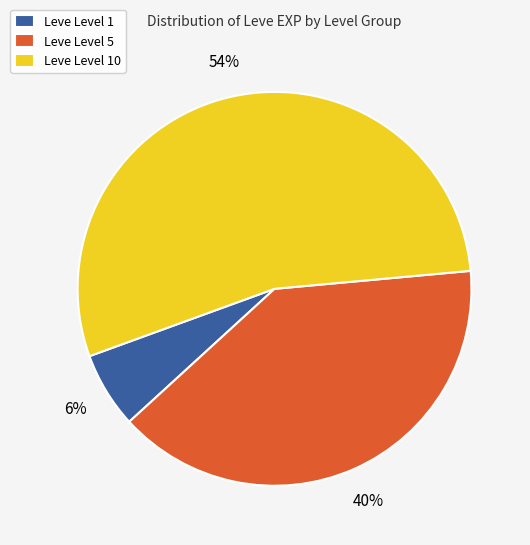

To the nearest percent, what is the combined percentage of Leve Level 10 and Leve Level 1?

60%